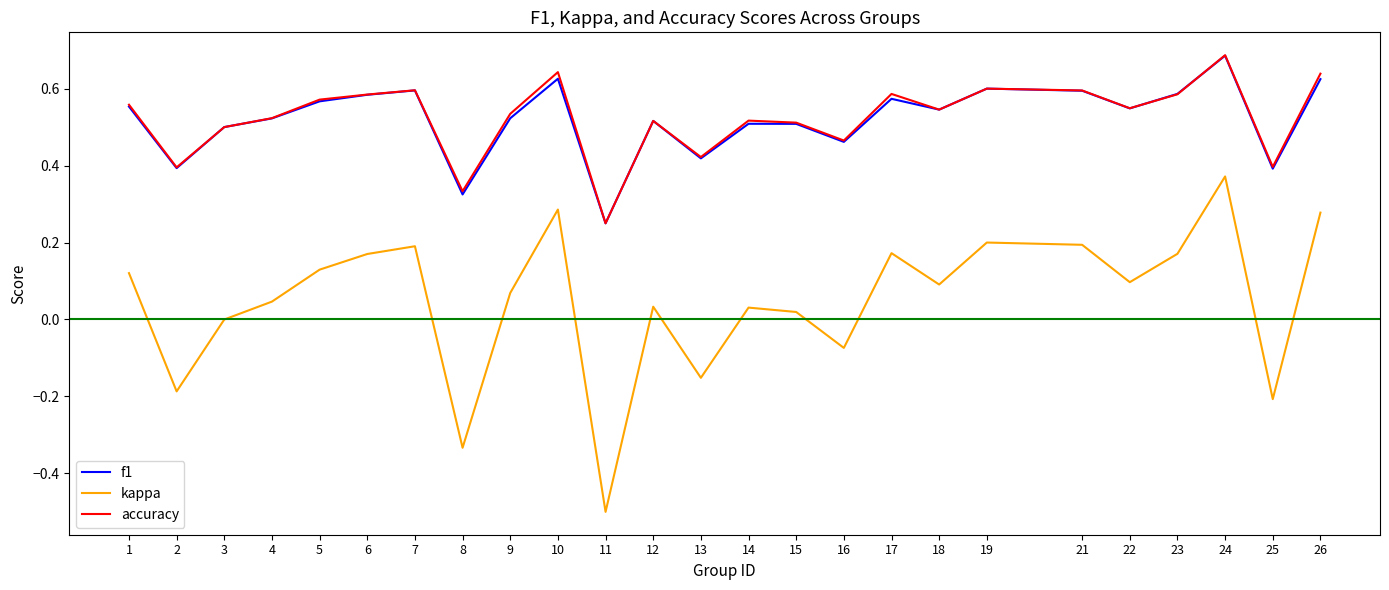

Is the value of f1 at 22 greater than the value of kappa at 2?

Yes